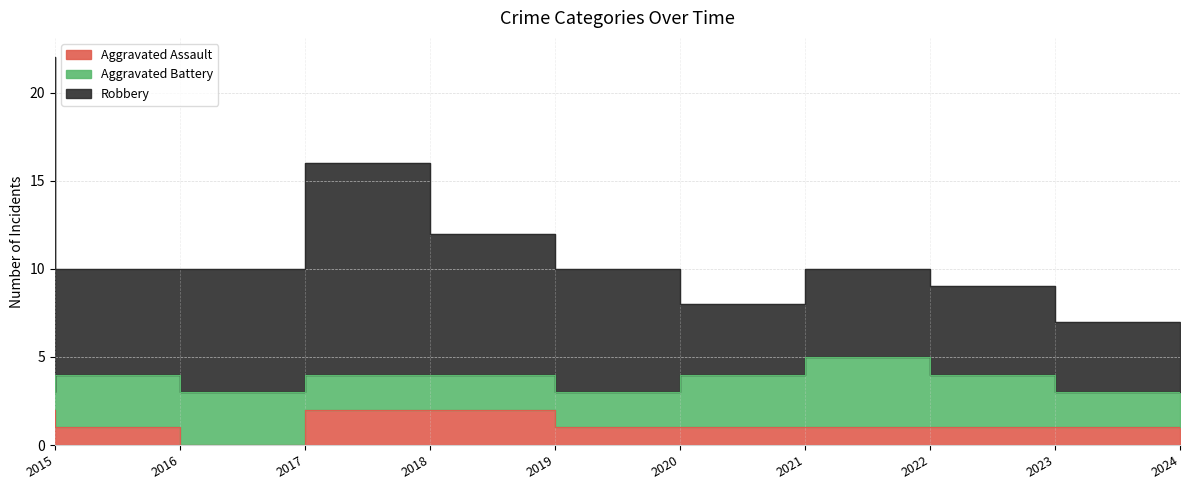

True or false: Robbery and Aggravated Assault cross at least once.

False